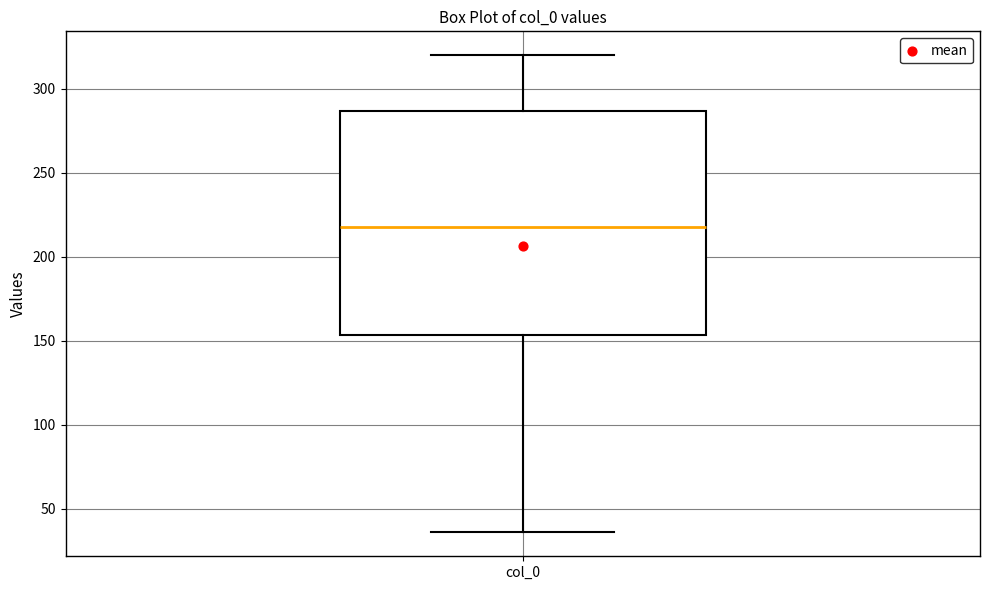

Read this box plot against the y-axis: the position of the median line, the range covered by the box, and the ends of both whiskers. The values are not printed on the chart, so give them approximately, as read against the axis.

median 220, box 155 to 285, whiskers 35 to 320